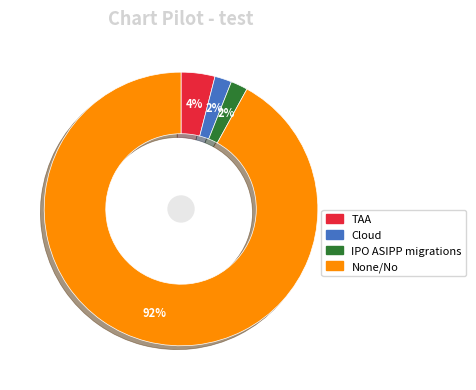

To the nearest percent, what is the combined percentage of Cloud and TAA?

6%